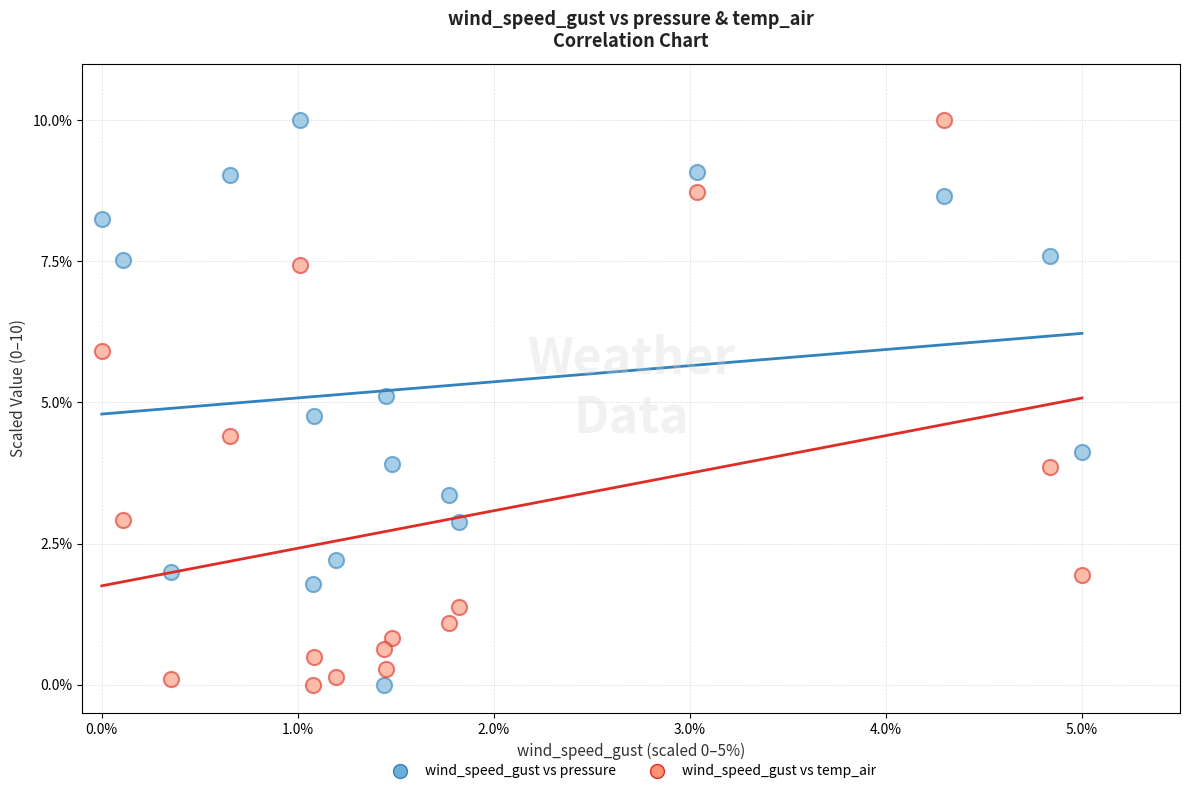

What are all the series names shown in the legend?

wind_speed_gust vs pressure, wind_speed_gust vs temp_air